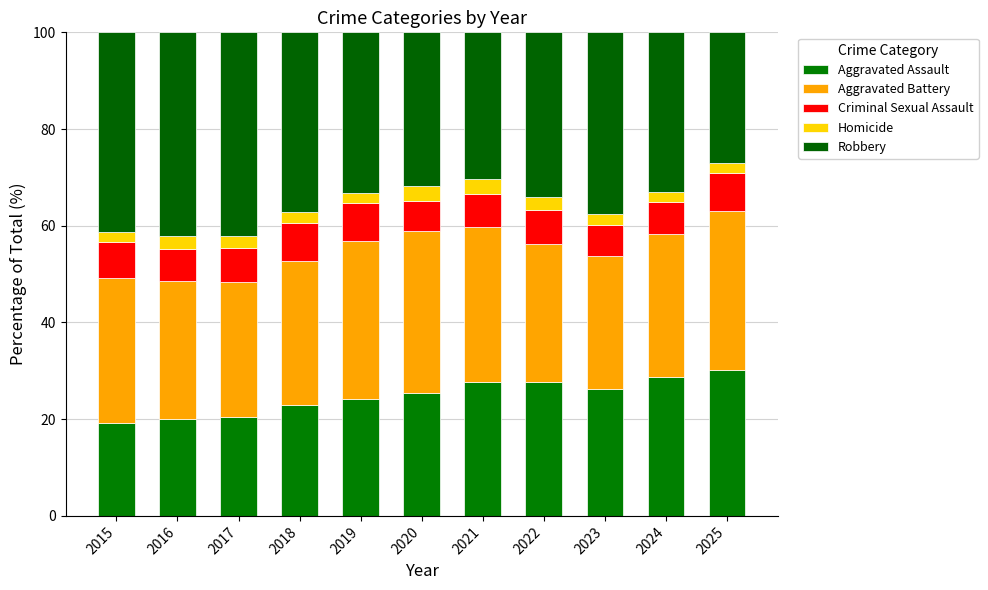

At which label is Aggravated Assault closest to 24?

2019